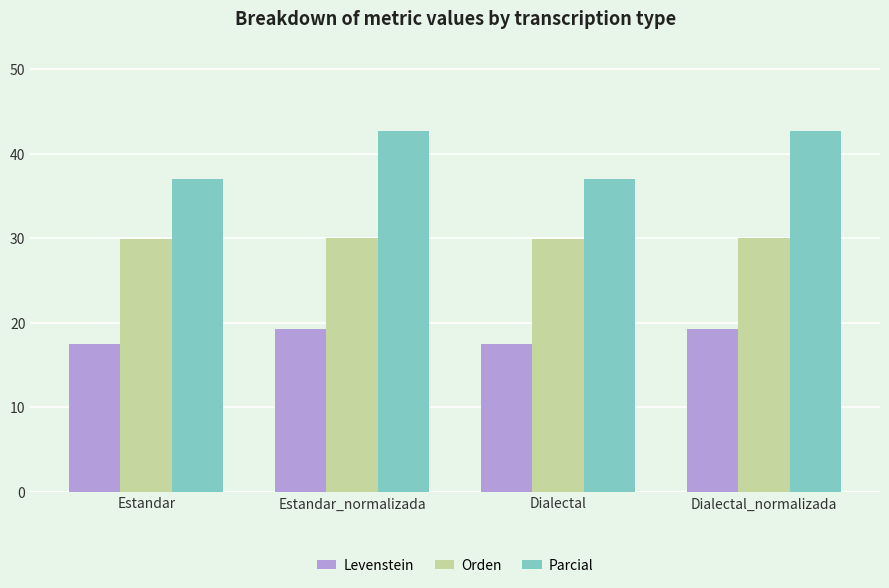

What are all the series names shown in the legend?

Levenstein, Orden, Parcial